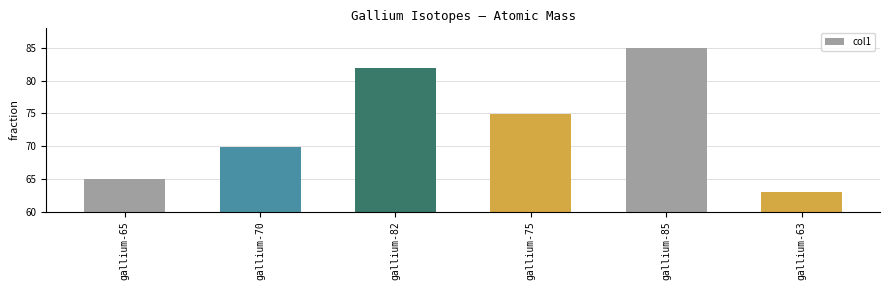

What is the label of the 2nd bar from the right?

gallium-85